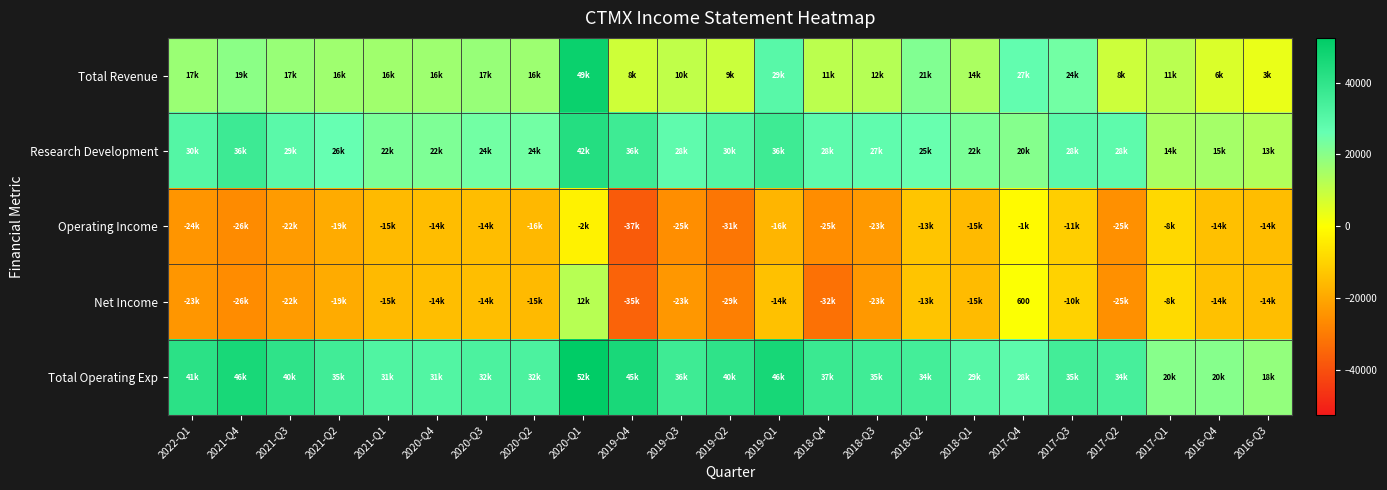

True or false: Net Income has a value of -22600 at 2021-Q3.

True